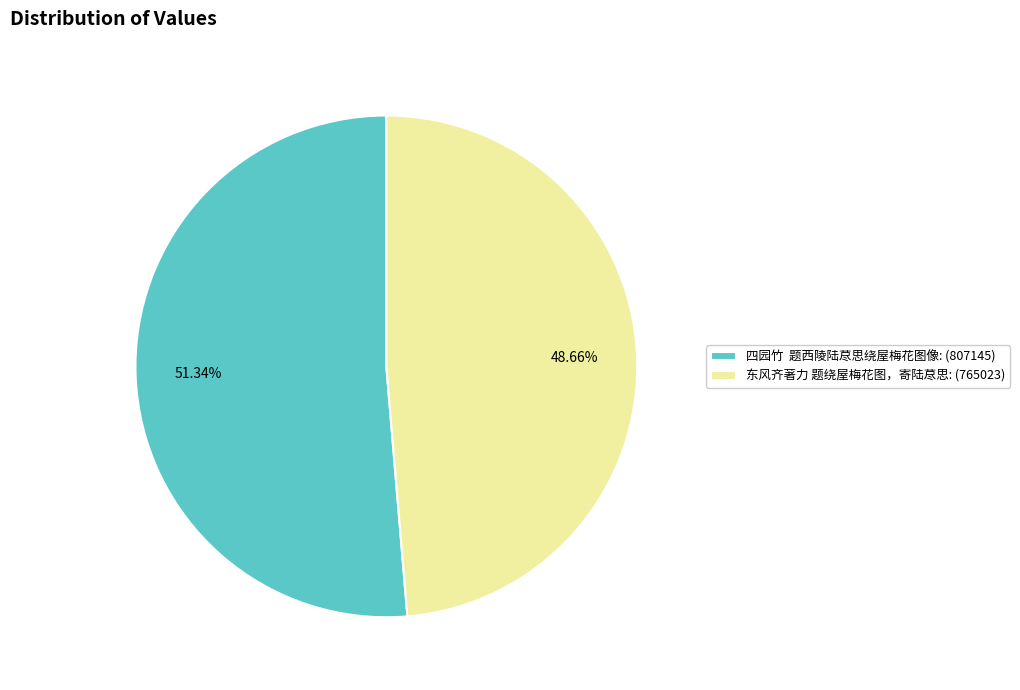

Count the number of slices in the pie.

2